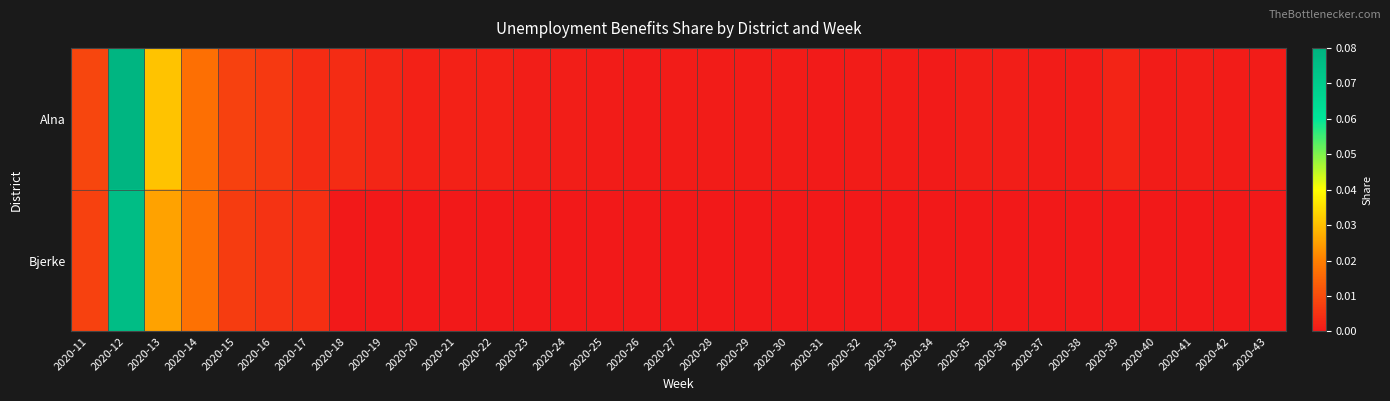

At 2020-14, list the series in order from largest to smallest.

Bjerke, Alna